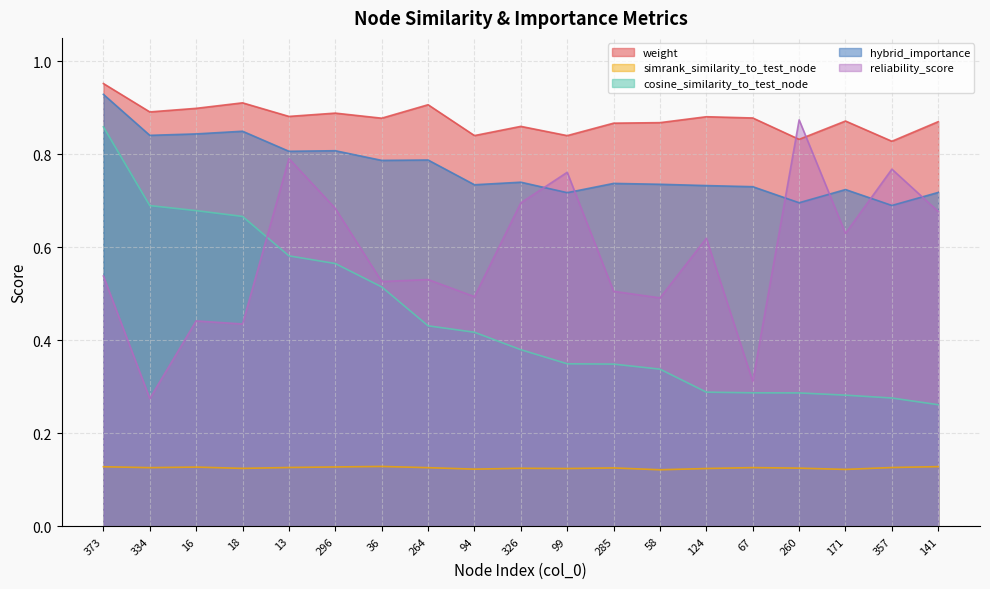

How many times do reliability_score and hybrid_importance cross each other?

6